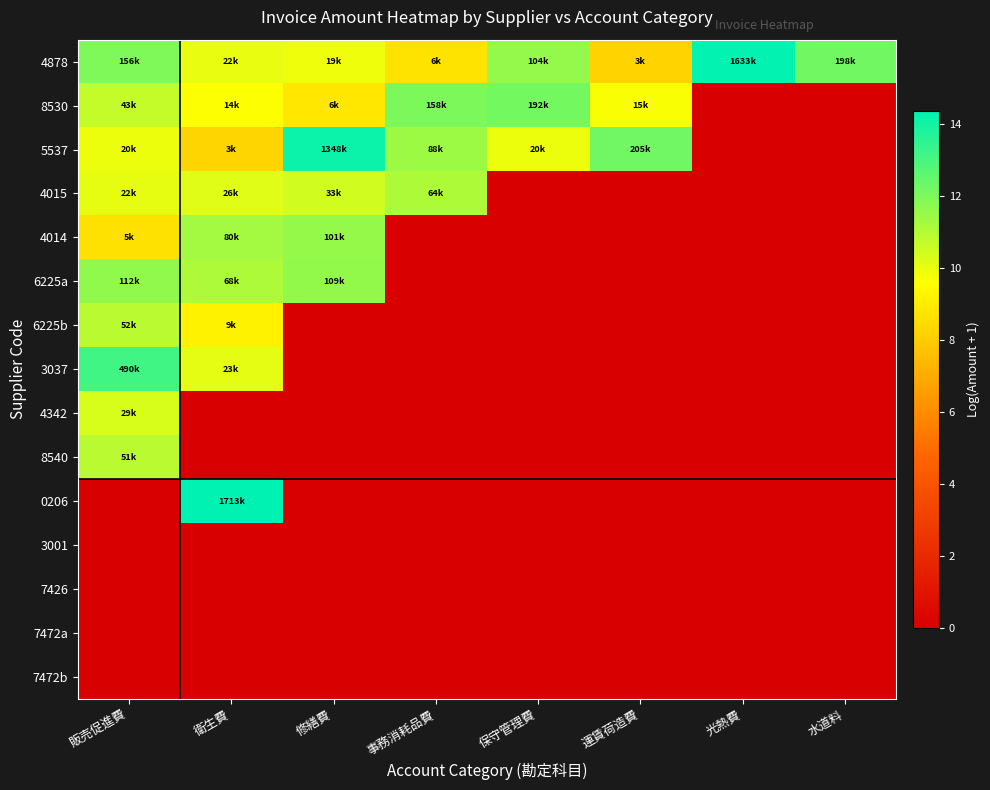

What is the total value across all series at 光熱費?

14.3